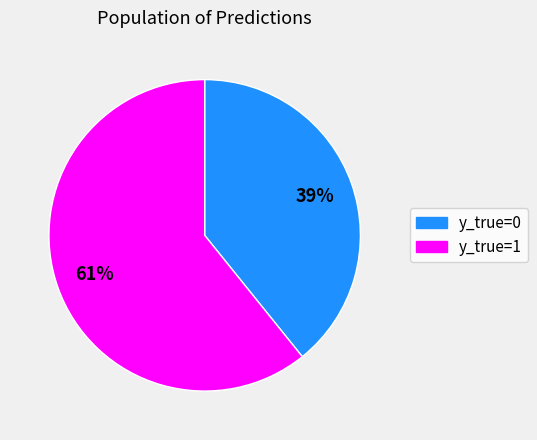

How many slices are in this pie chart?

2